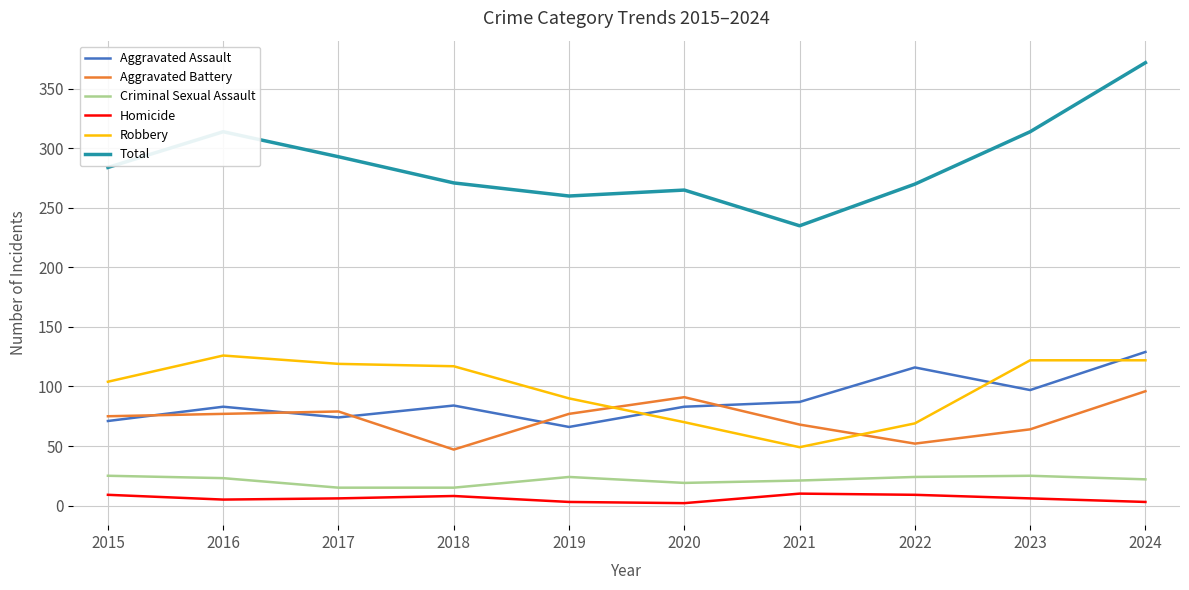

How many Criminal Sexual Assault values are between 19 and 24?

6